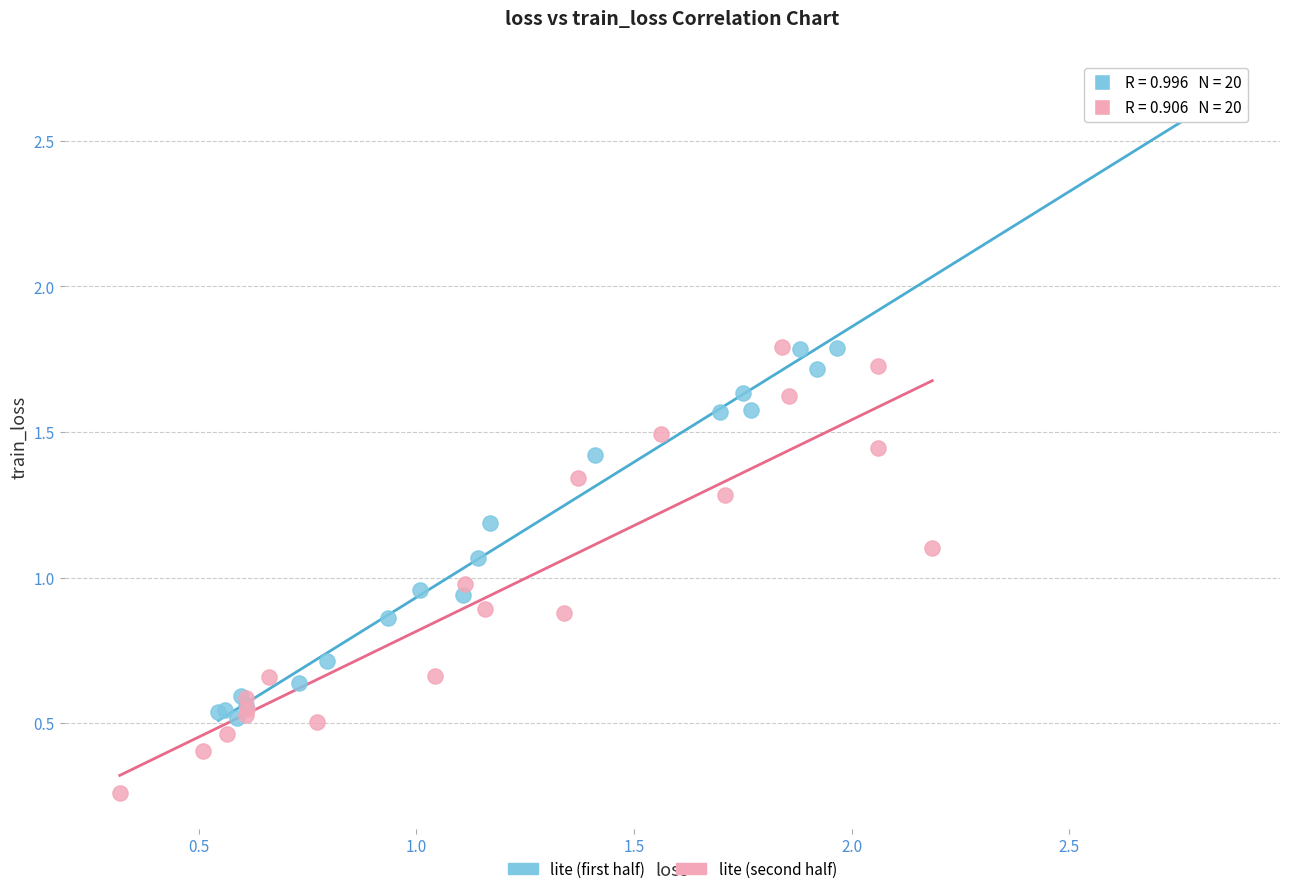

Which series reaches the maximum Y coordinate?

lite (first half)